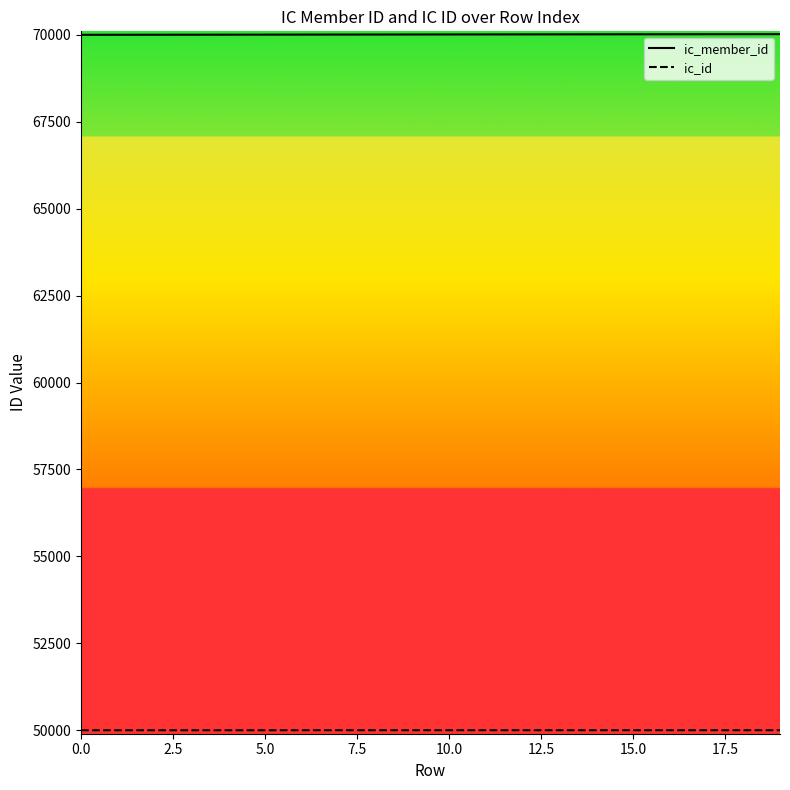

What is the minimum value shown in the chart?

50000